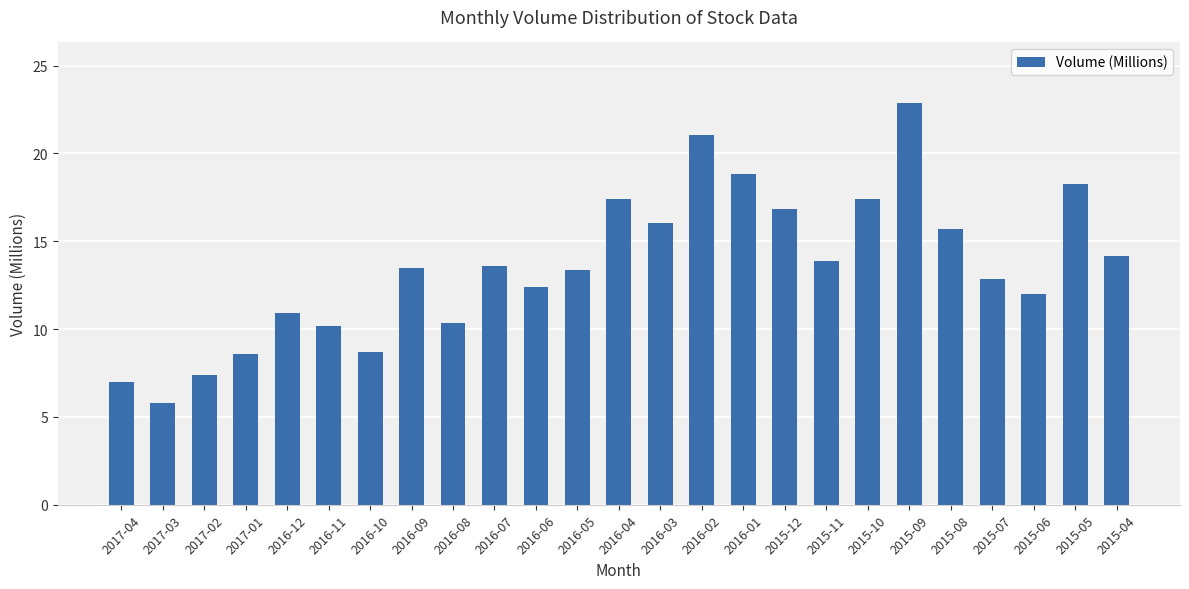

Is it true that the value at 2015-08 is 15.7?

True